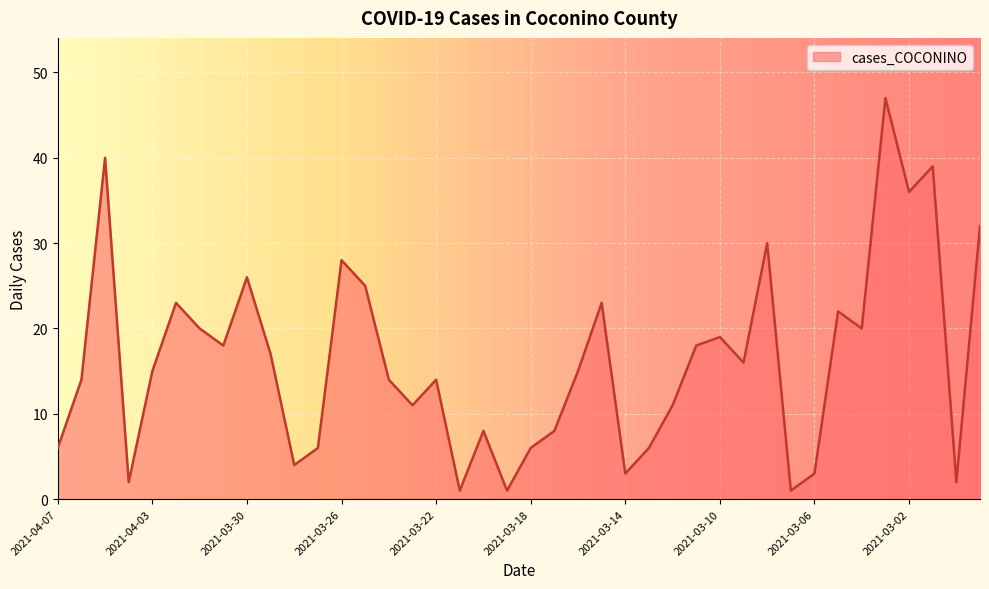

What is the greatest value displayed?

47